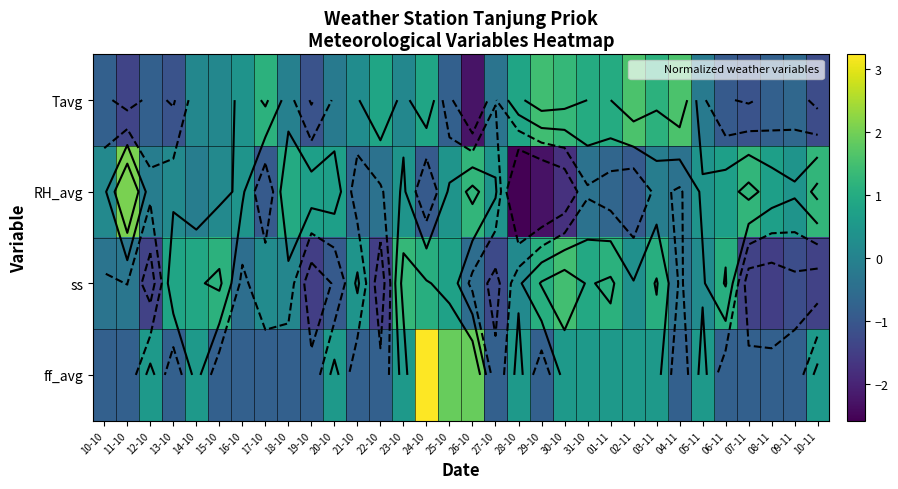

Is it true that Tavg equals -0.3 at 27-10?

True